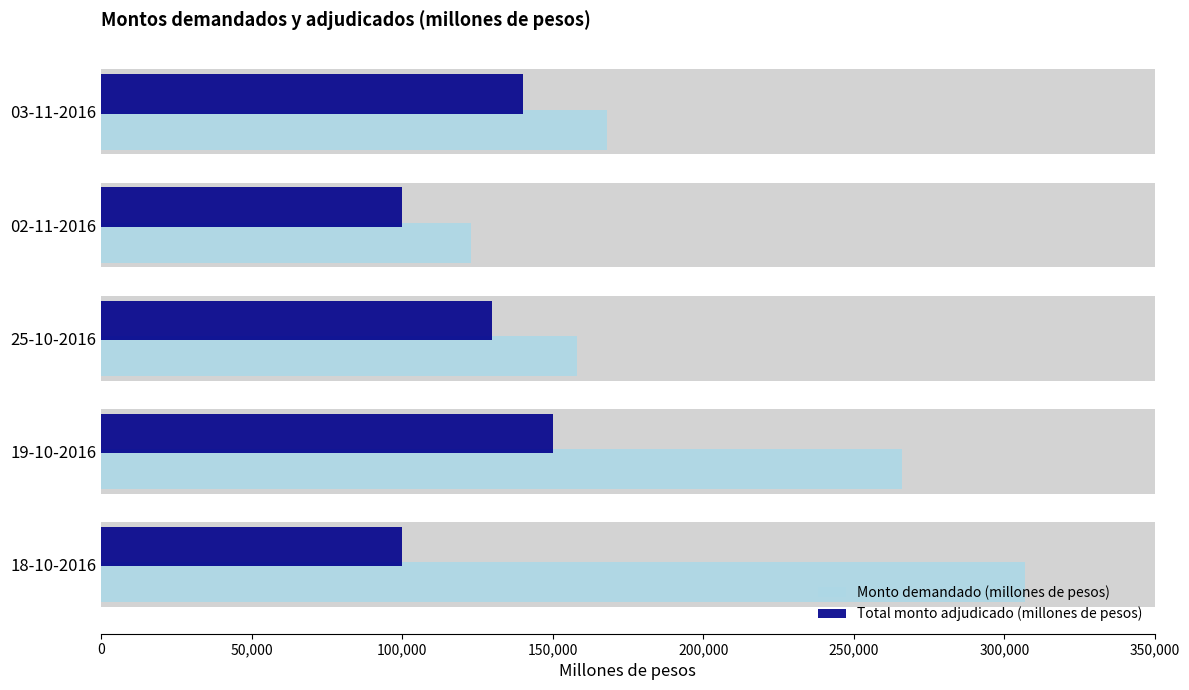

How many bars are there in each group?

2